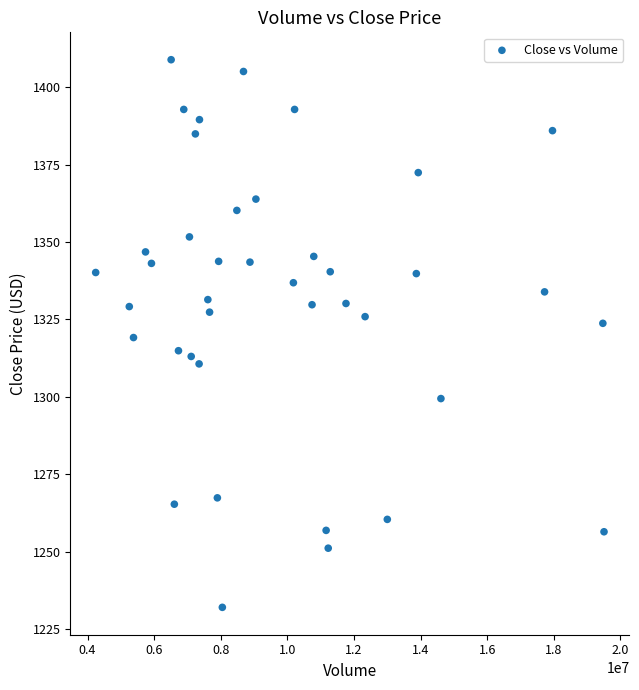

What is the range of X values (max minus min)?

15262241.0